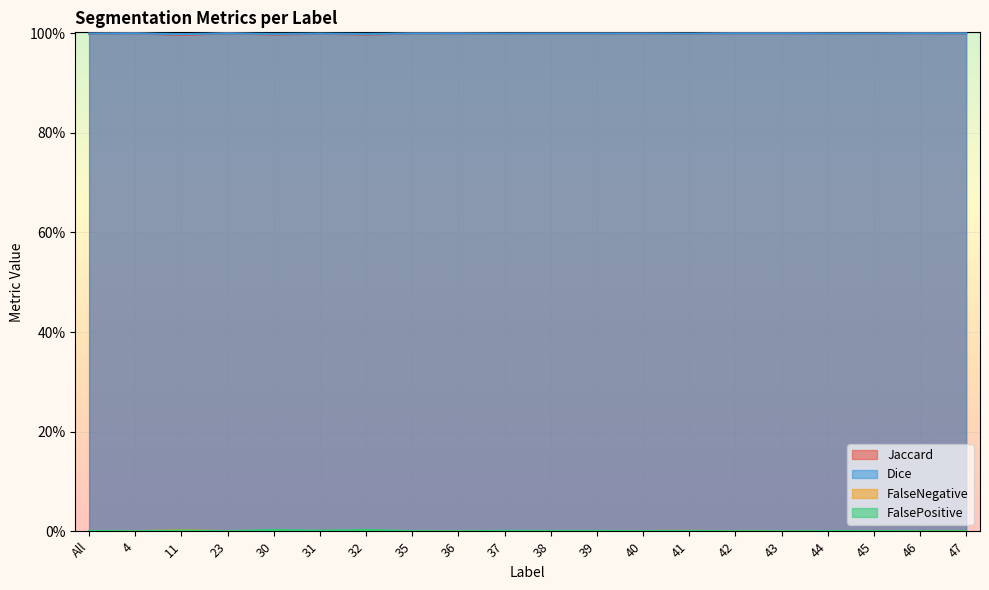

True or false: Jaccard and FalseNegative intersect in this chart.

False